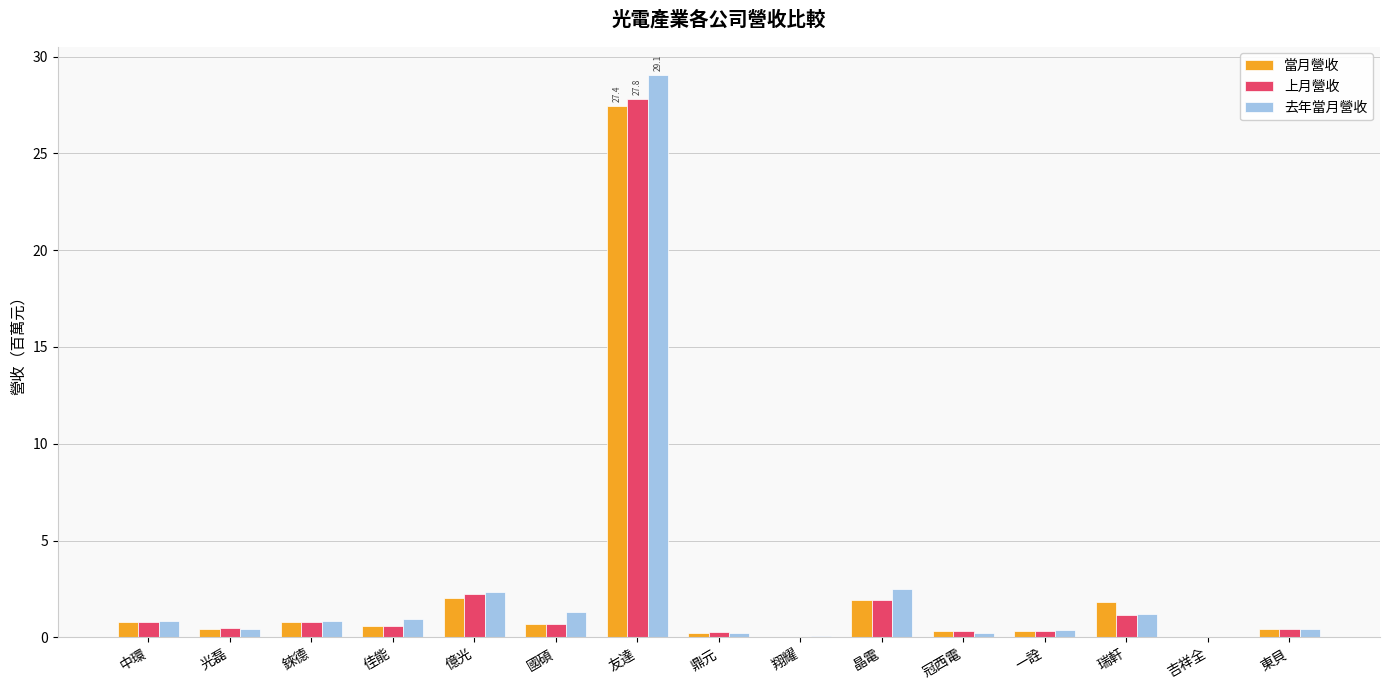

Which series changed the most between 佳能 and 友達?

去年當月營收